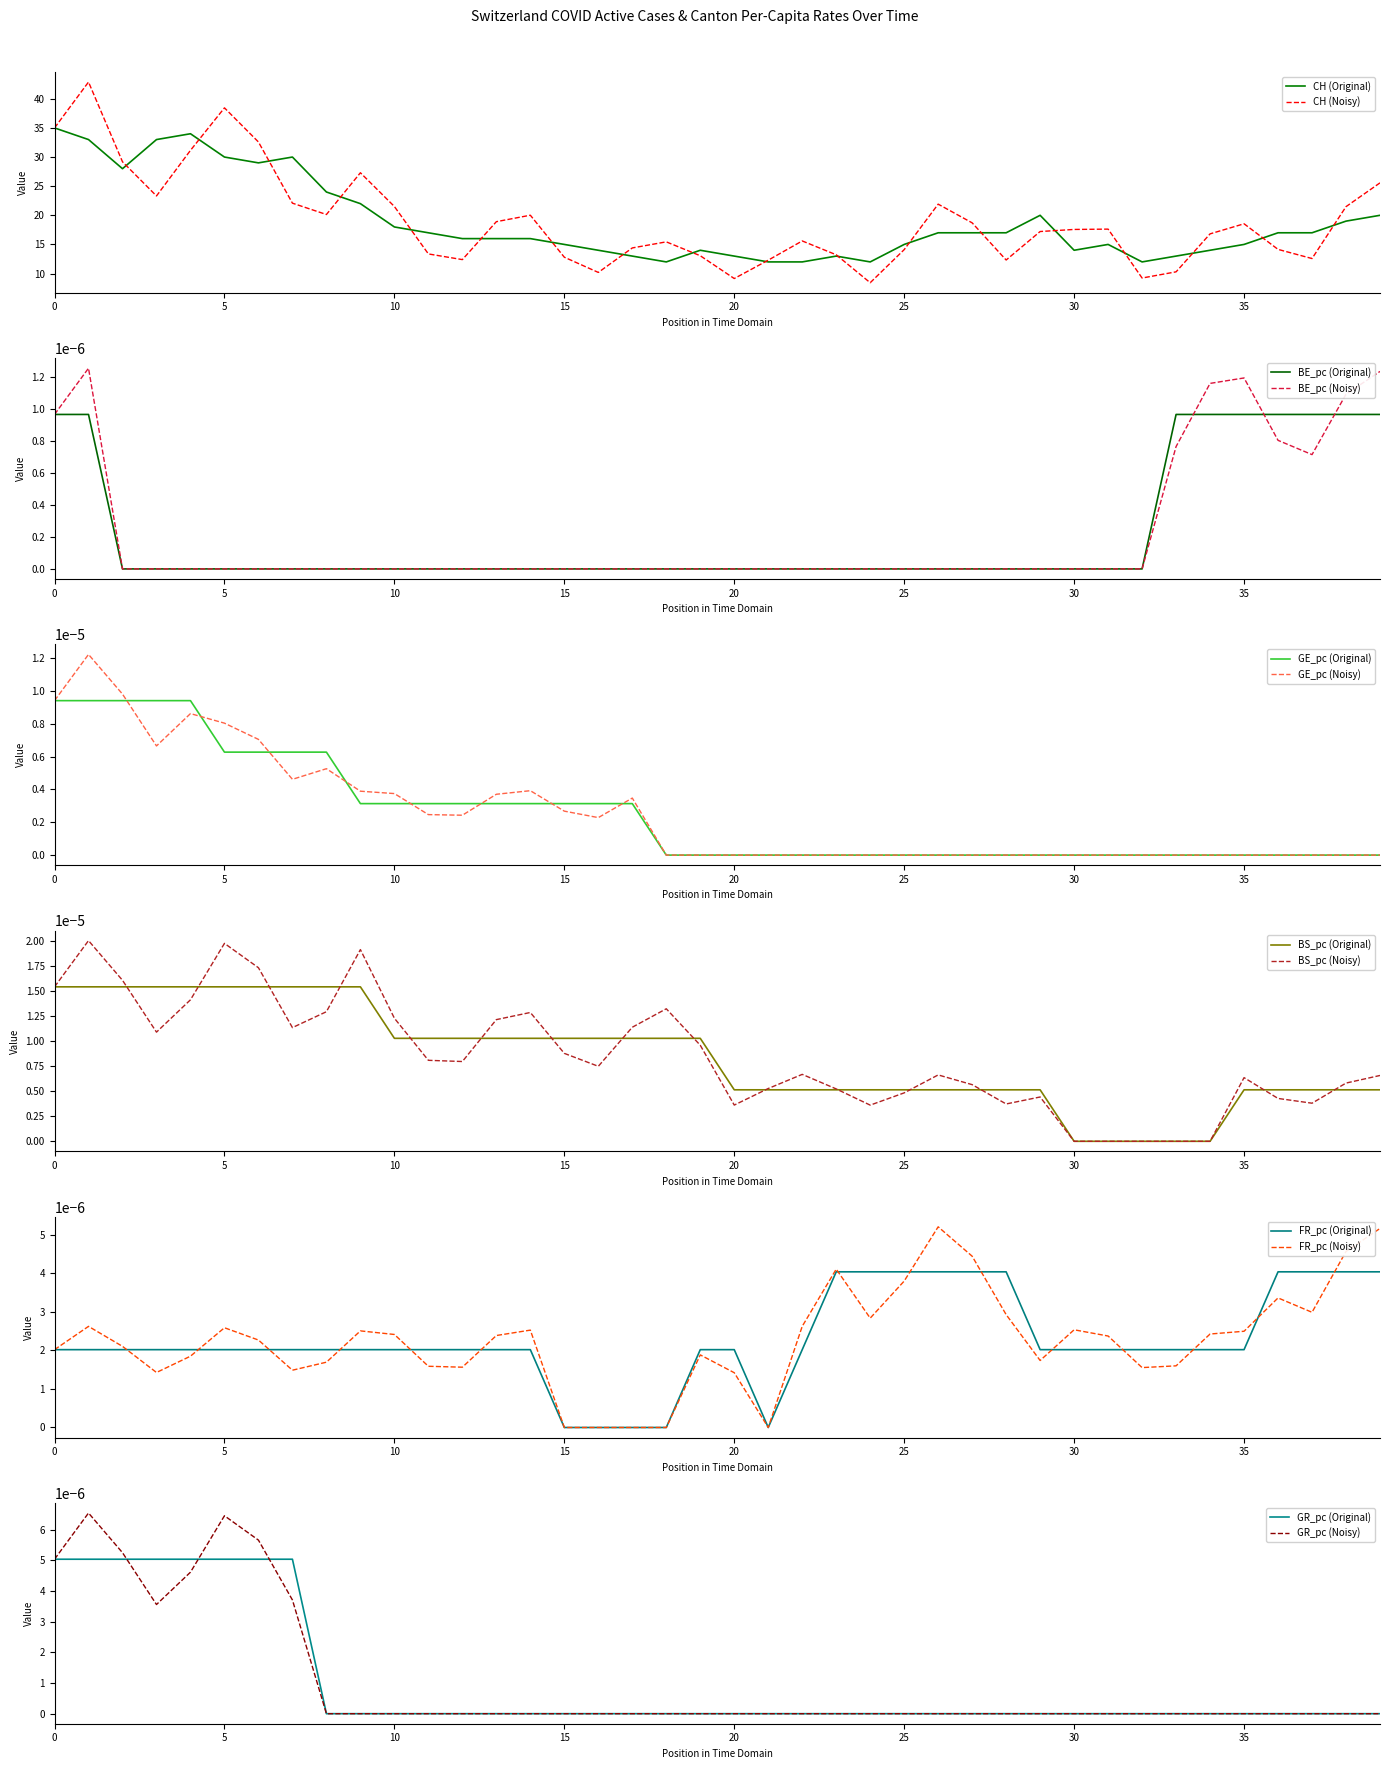

Is it true that BE_pc equals 0.0 at 25?

True